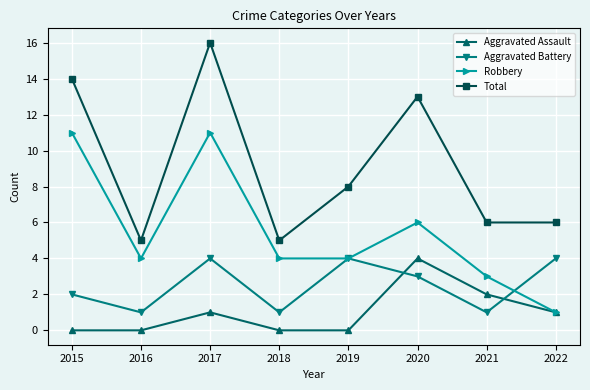

Where is Aggravated Assault nearest to the value 2?

2021